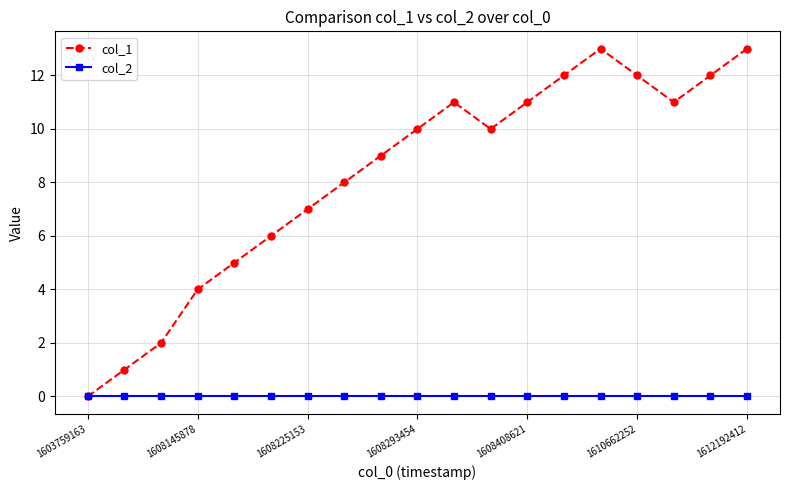

Which series has the largest total across all categories?

col_1